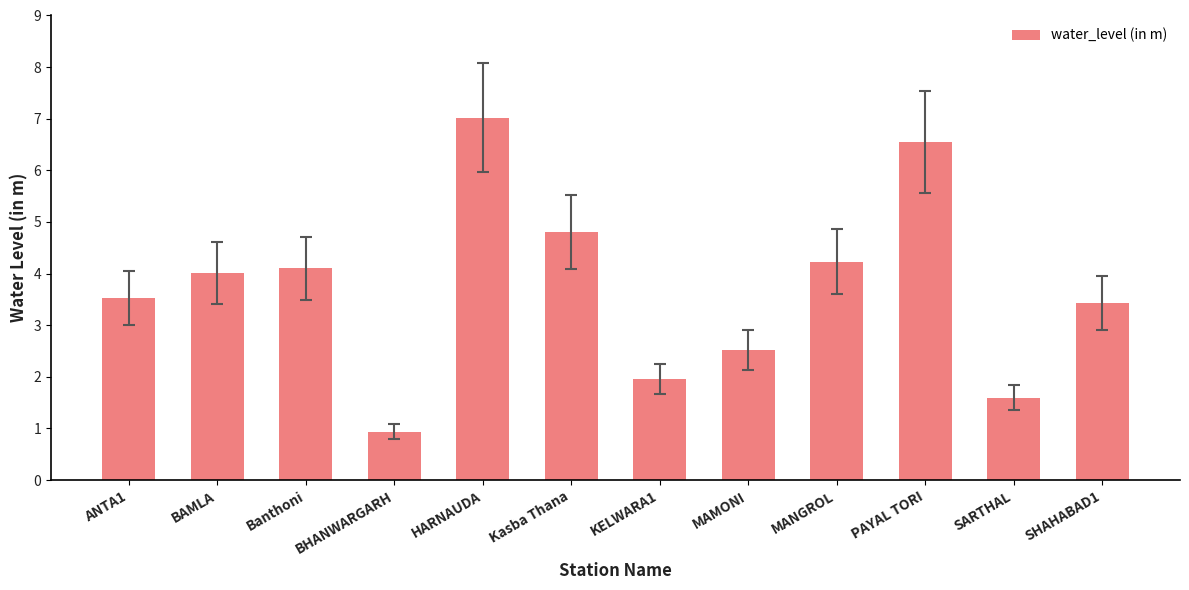

List the labels in order of value, smallest first.

BHANWARGARH, SARTHAL, KELWARA1, MAMONI, SHAHABAD1, ANTA1, BAMLA, Banthoni, MANGROL, Kasba Thana, PAYAL TORI, HARNAUDA